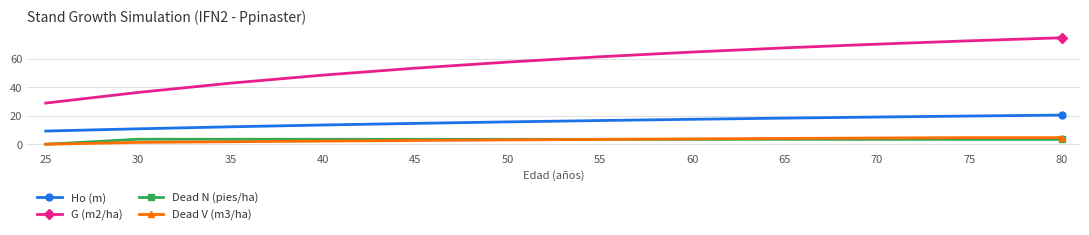

Does the chart display data point markers on the line(s)?

Yes